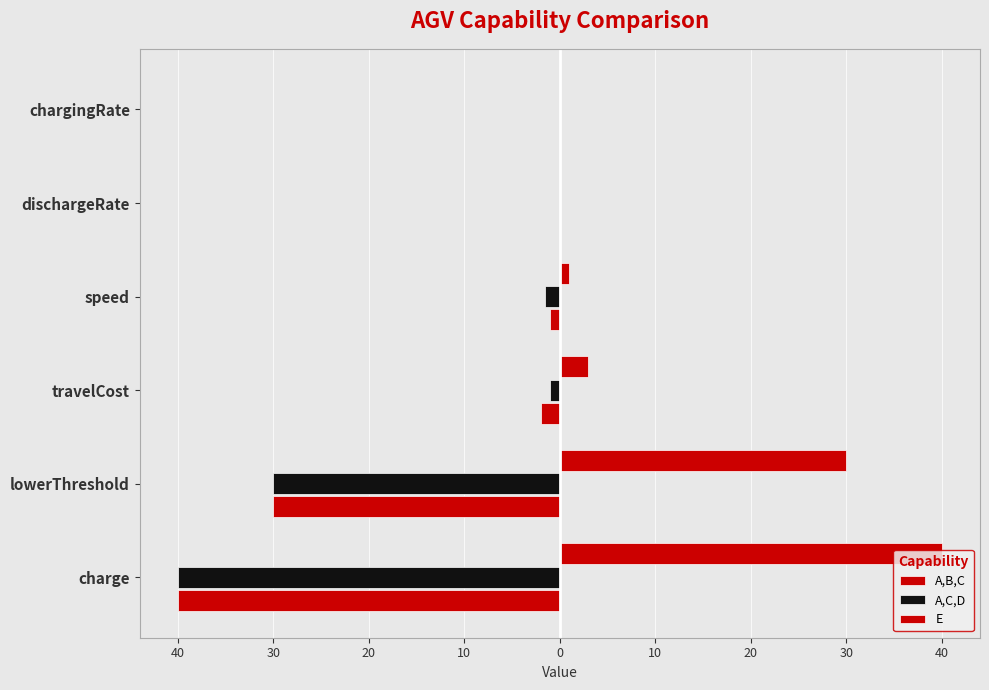

How many groups of bars are there?

6